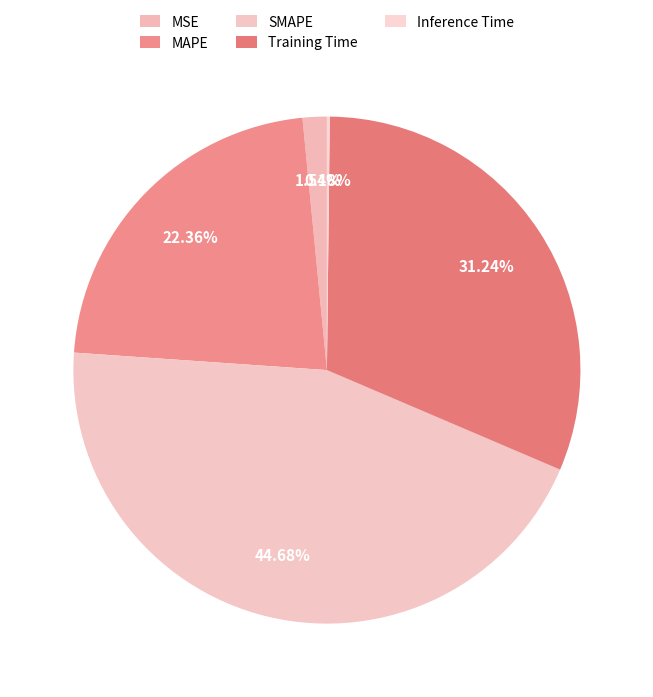

Do SMAPE and Training Time together represent more than half of the pie?

Yes